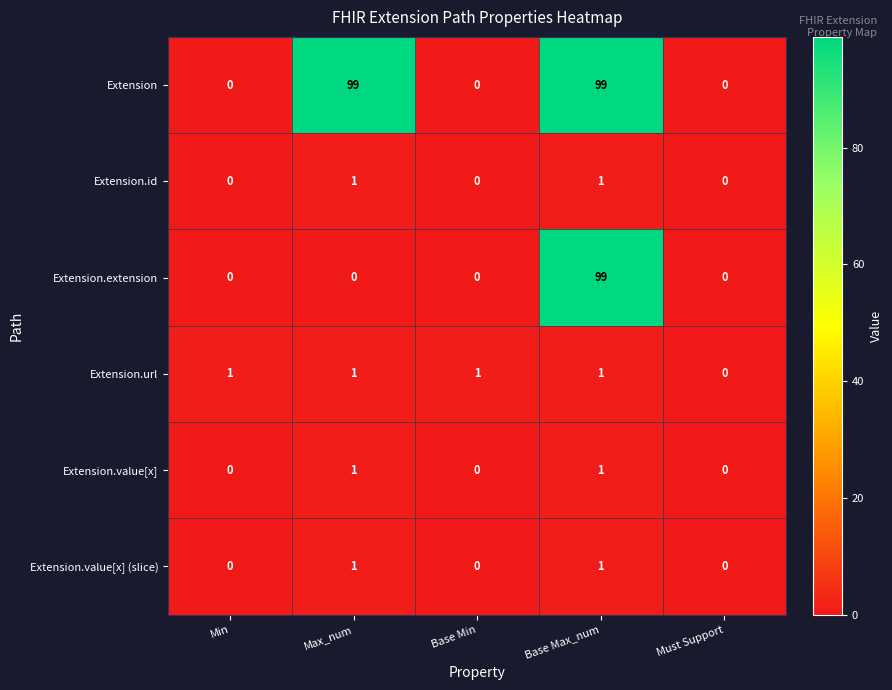

Which category has the lowest value in the Extension.url series?

Must Support